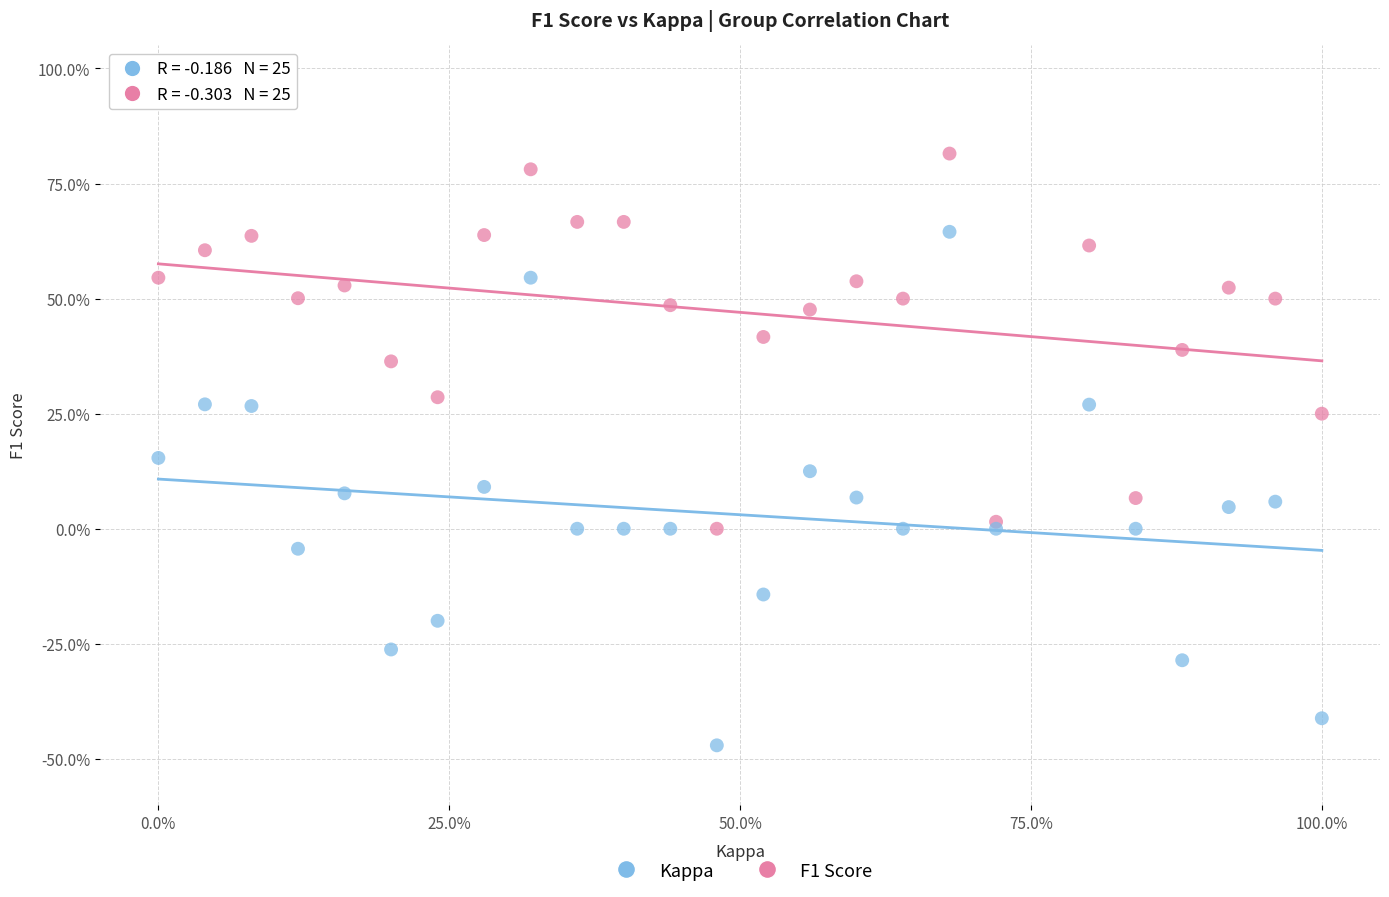

Which series reaches the maximum Y coordinate?

F1 Score